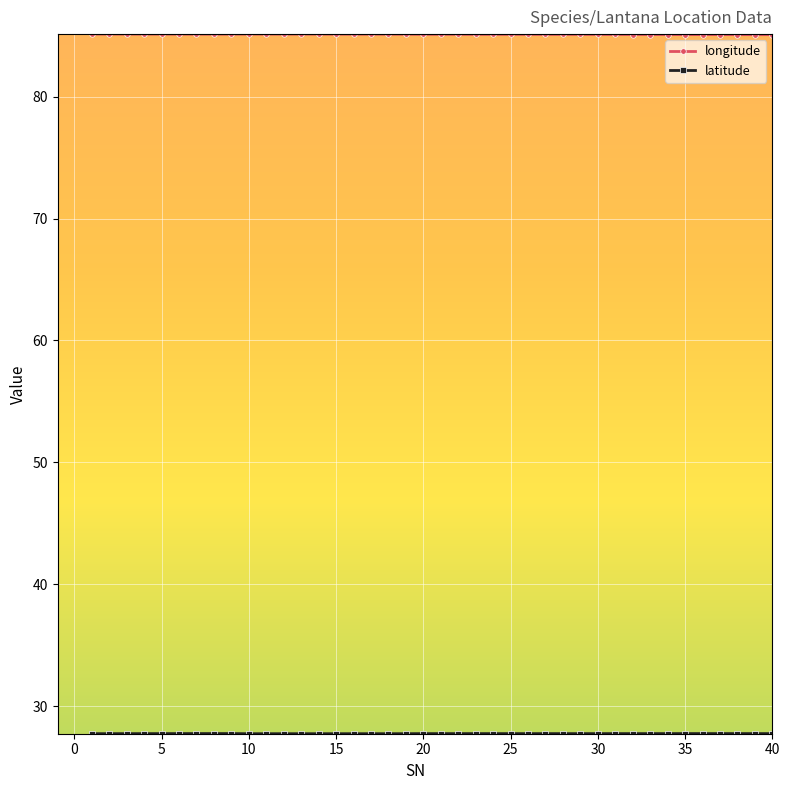

What is the value of the longitude point at the 22nd from the left?

85.1